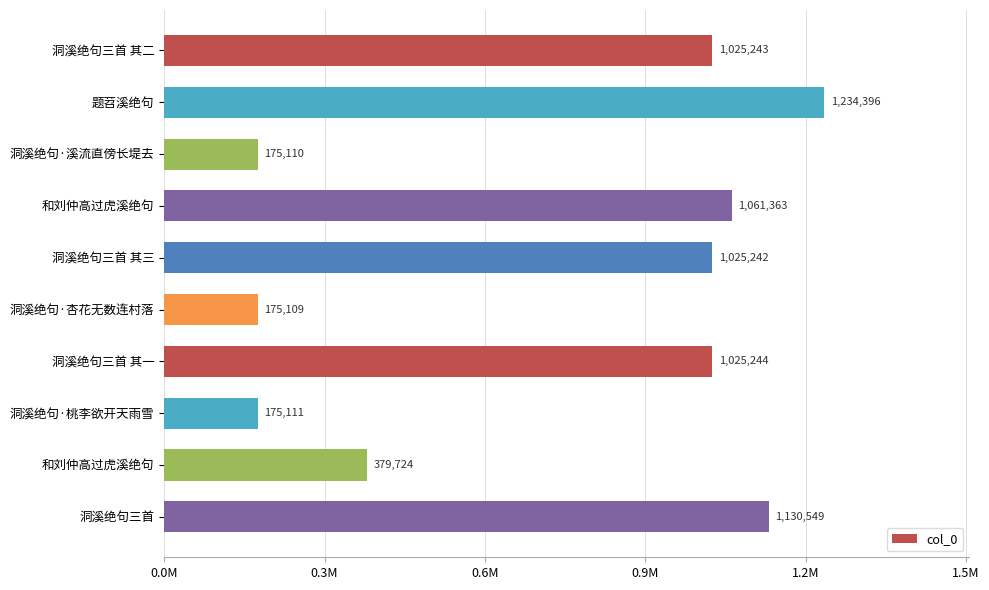

What is the difference between the maximum and minimum values?

1059287